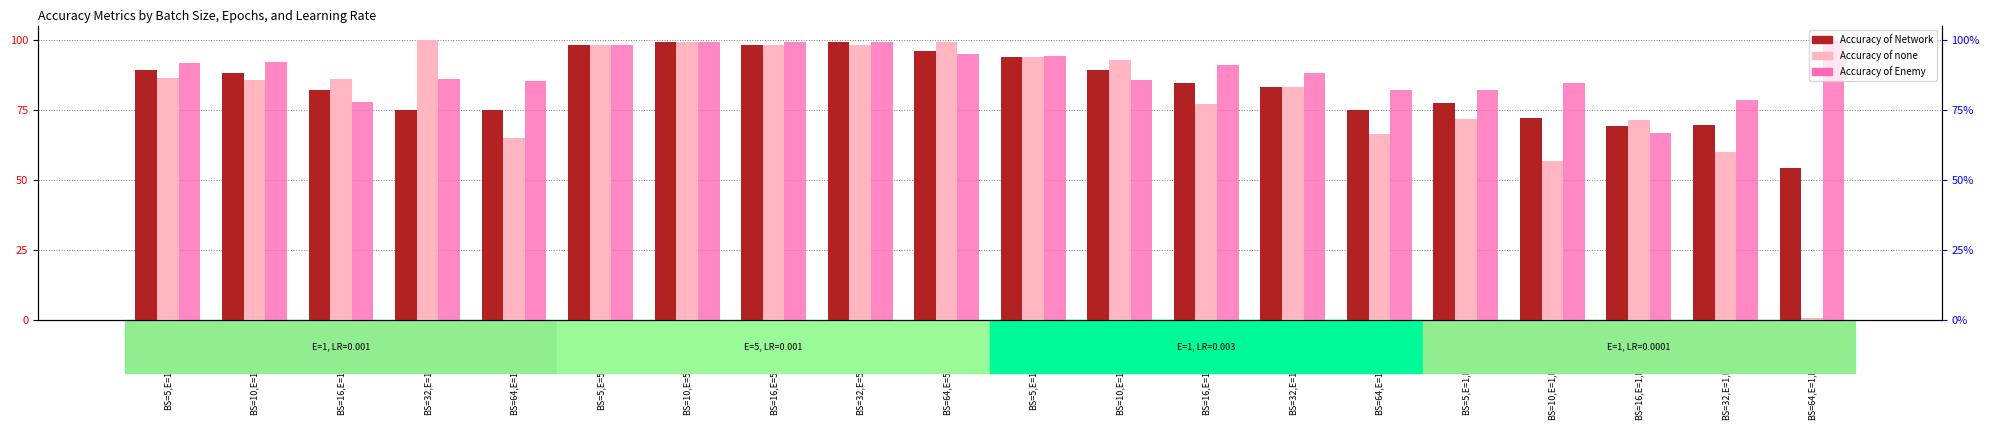

Rank the series at BS=10,E=5,LR=0.001 from highest to lowest value.

Accuracy of Network, Accuracy of none, Accuracy of Enemy